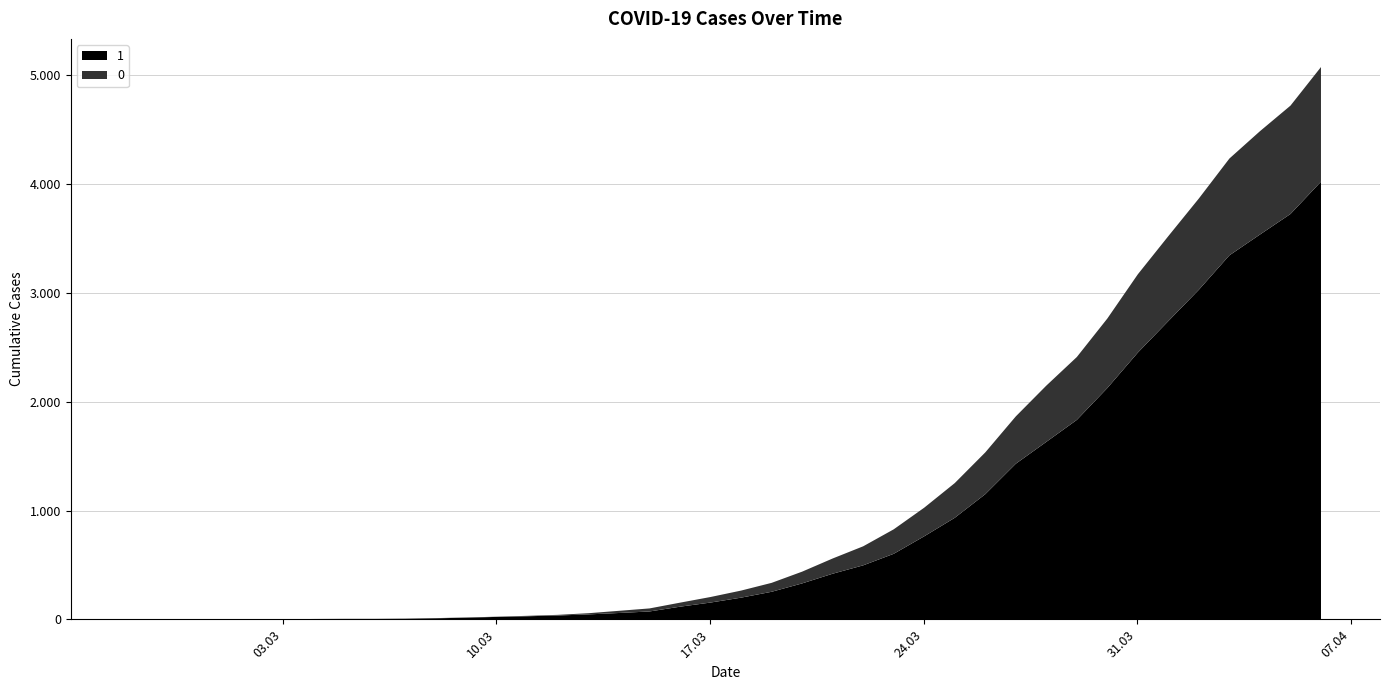

What is the label of the 36th point from the left?

2020-04-02